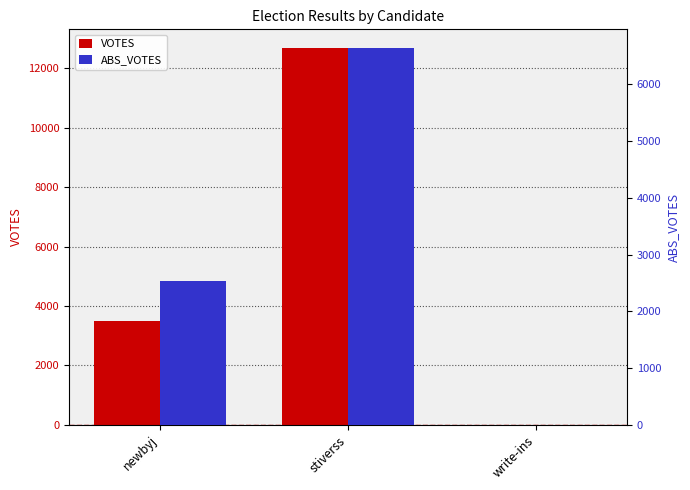

The value of ABS_VOTES at write-ins is 4. True or false?

True